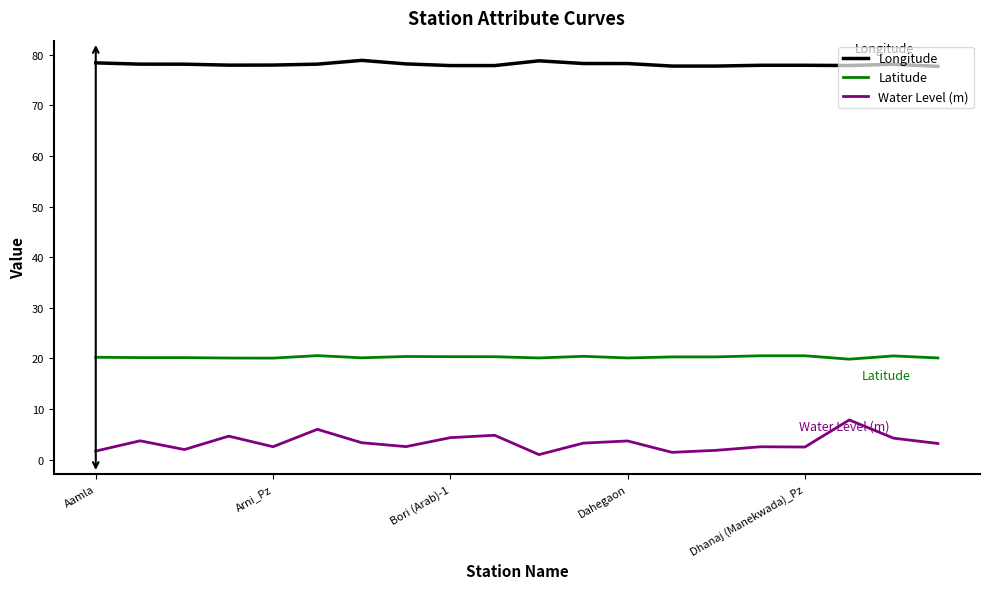

Does the chart display data point markers on the line(s)?

No